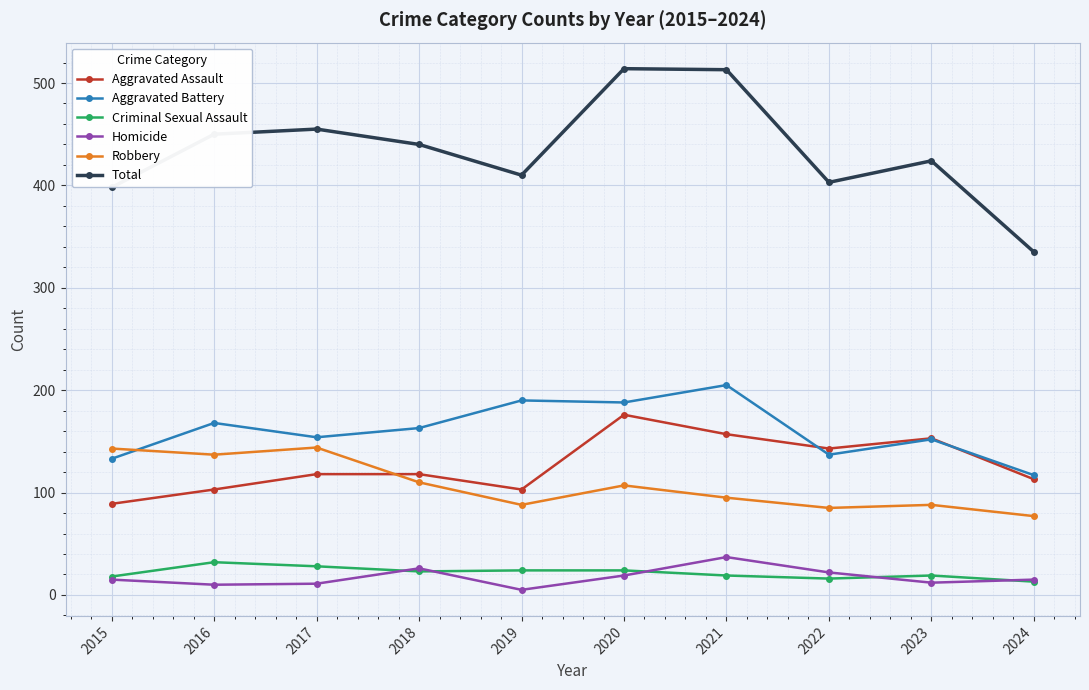

How many data points in Homicide are less than 15?

4